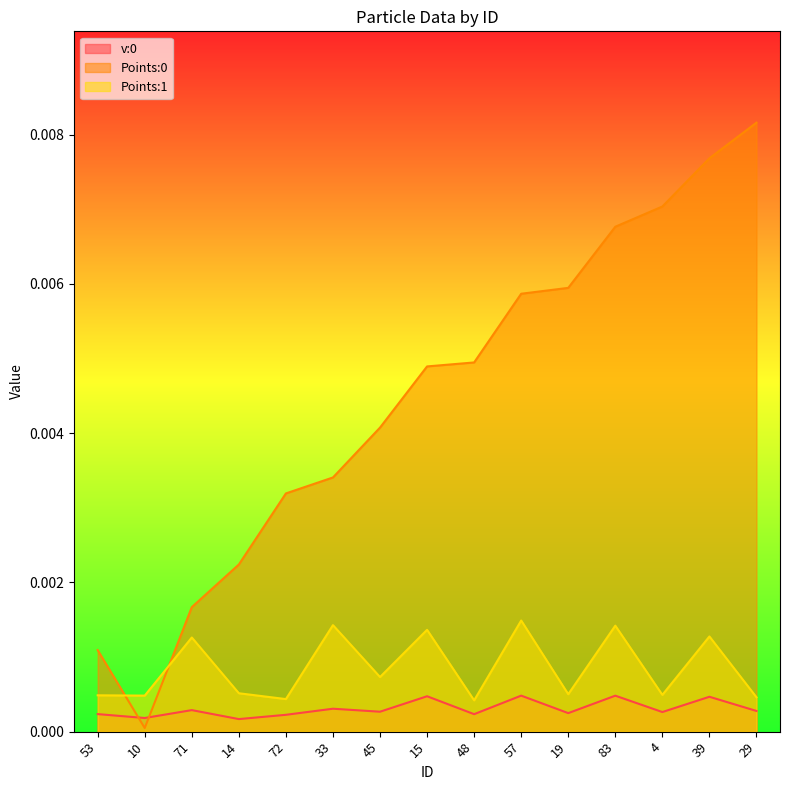

Which series changed the most between 48 and 57?

Points:1